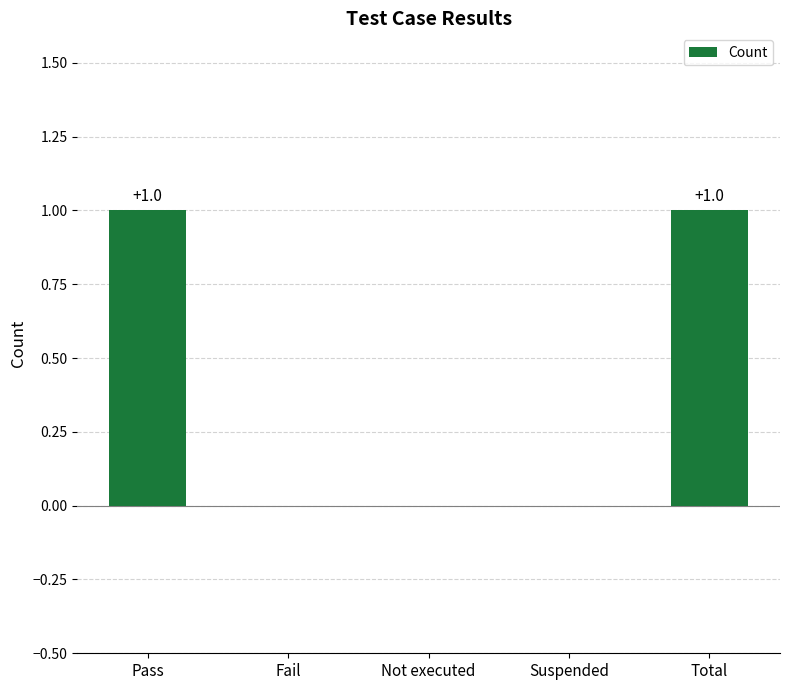

What is the sum of the values at Total and Pass?

2